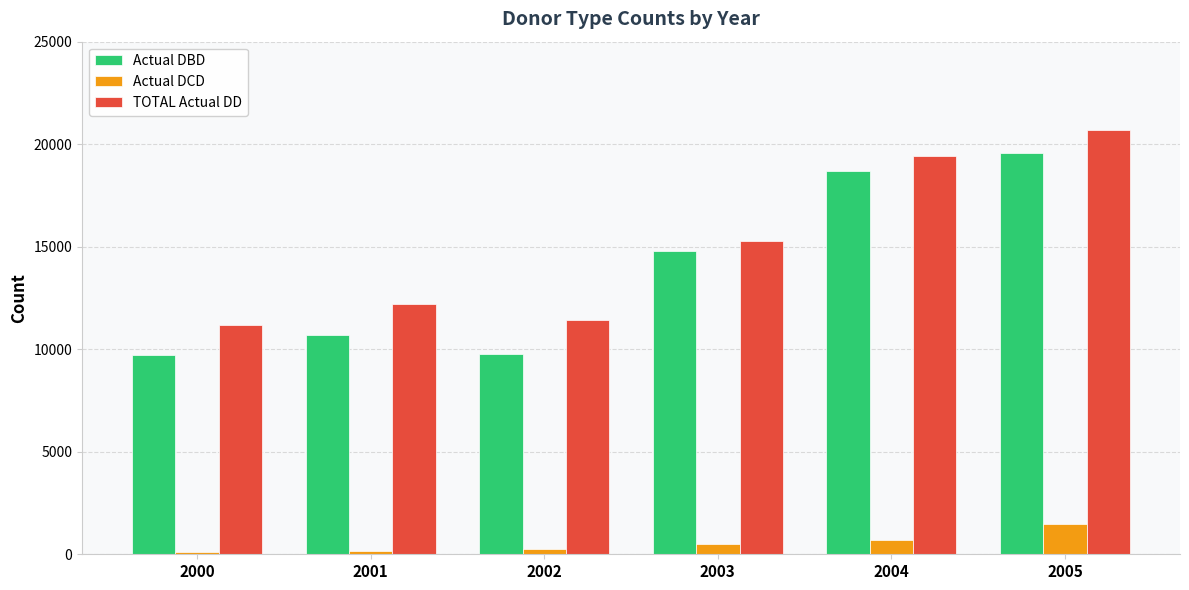

True or false: Actual DCD has a value of 1493 at 2005.

True